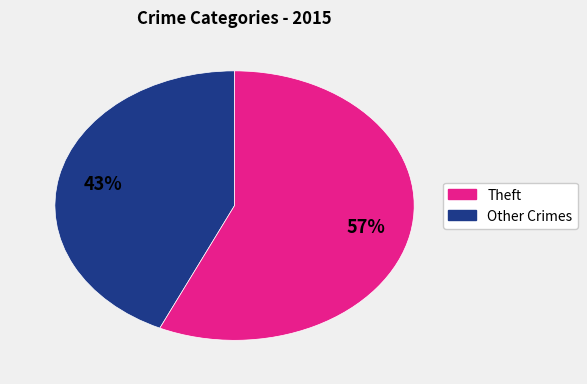

Is there a majority slice in this chart?

Yes